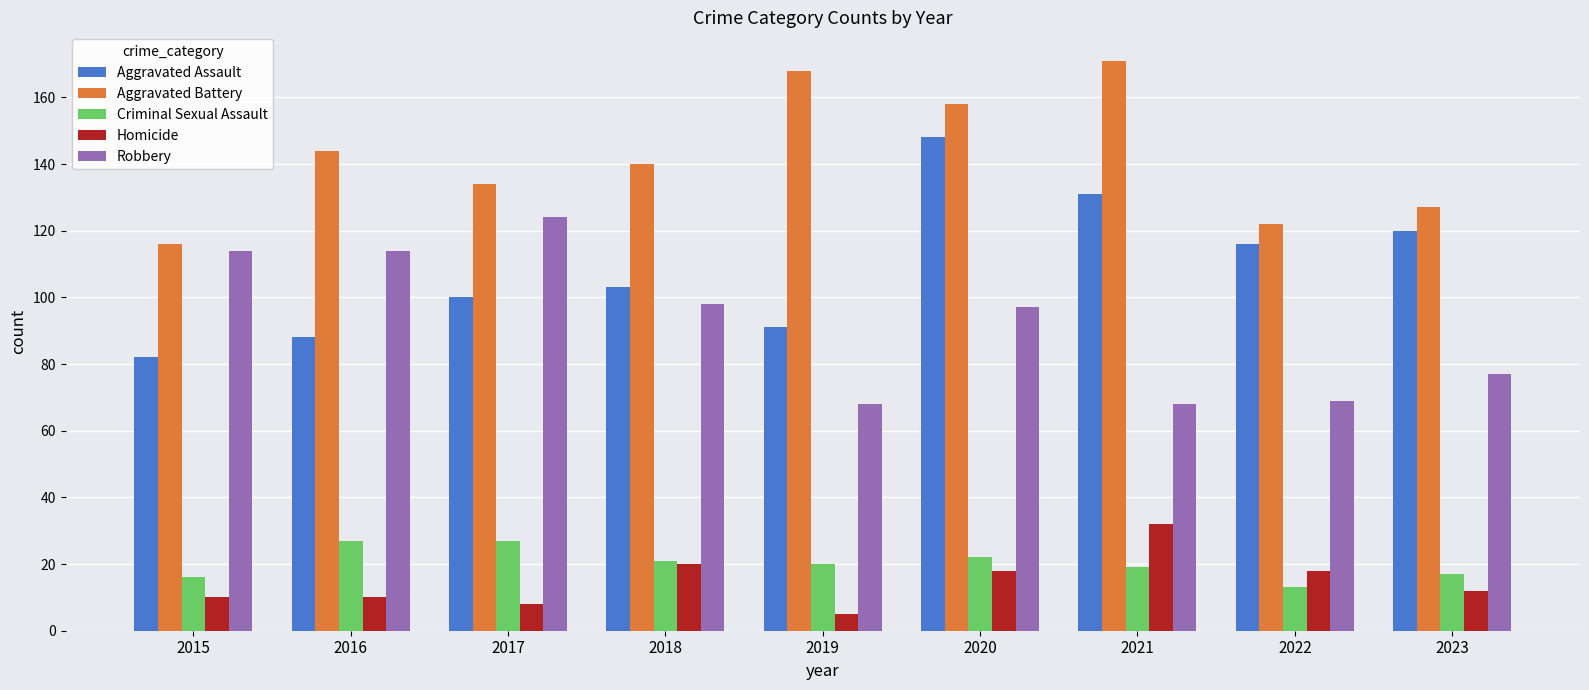

Is it true that Aggravated Assault equals 148 at 2020?

True